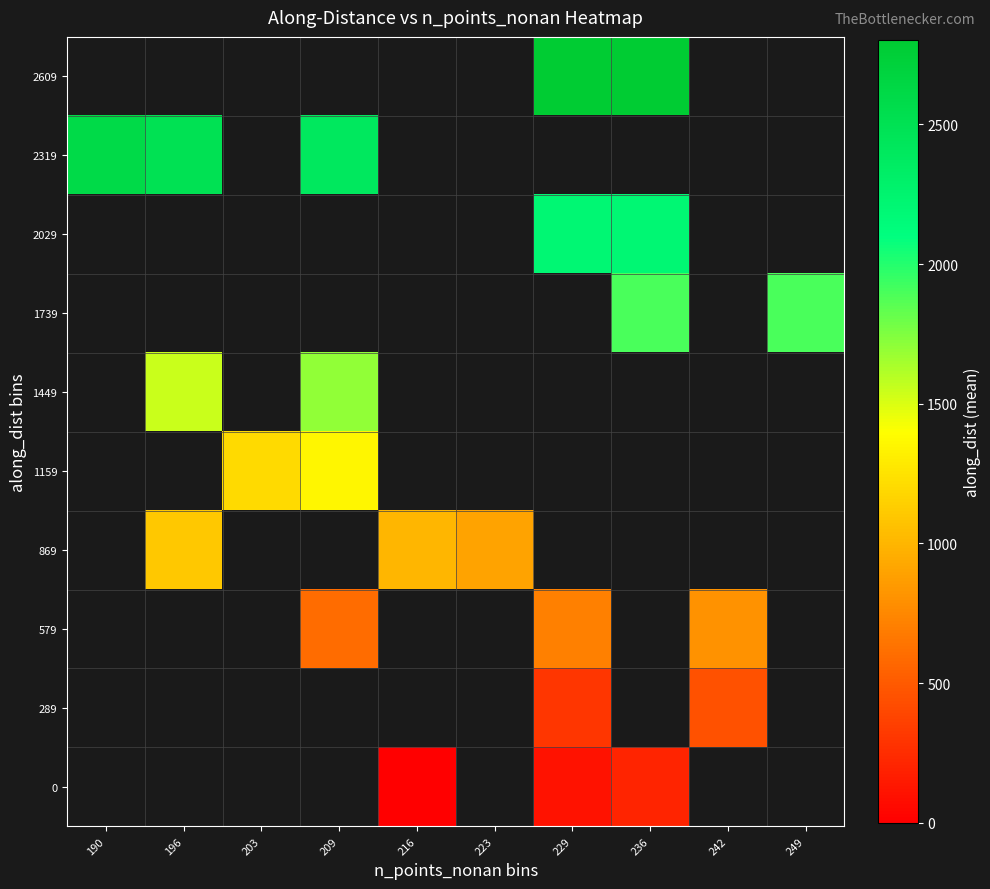

Is it true that 579 equals 426.3 at 229?

False